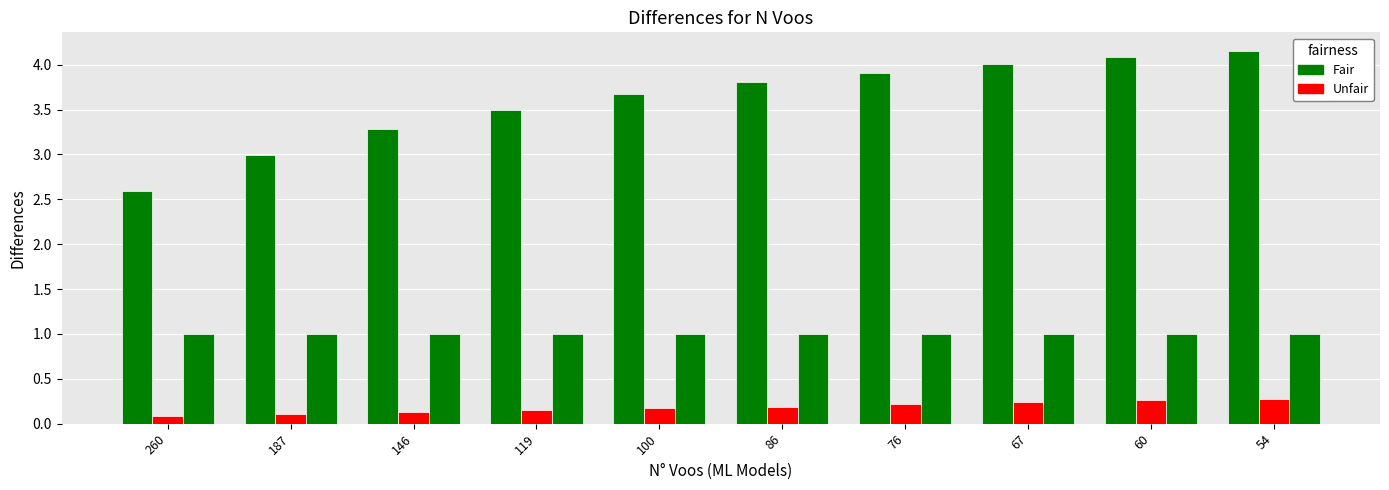

Does the chart contain stacked bars?

No